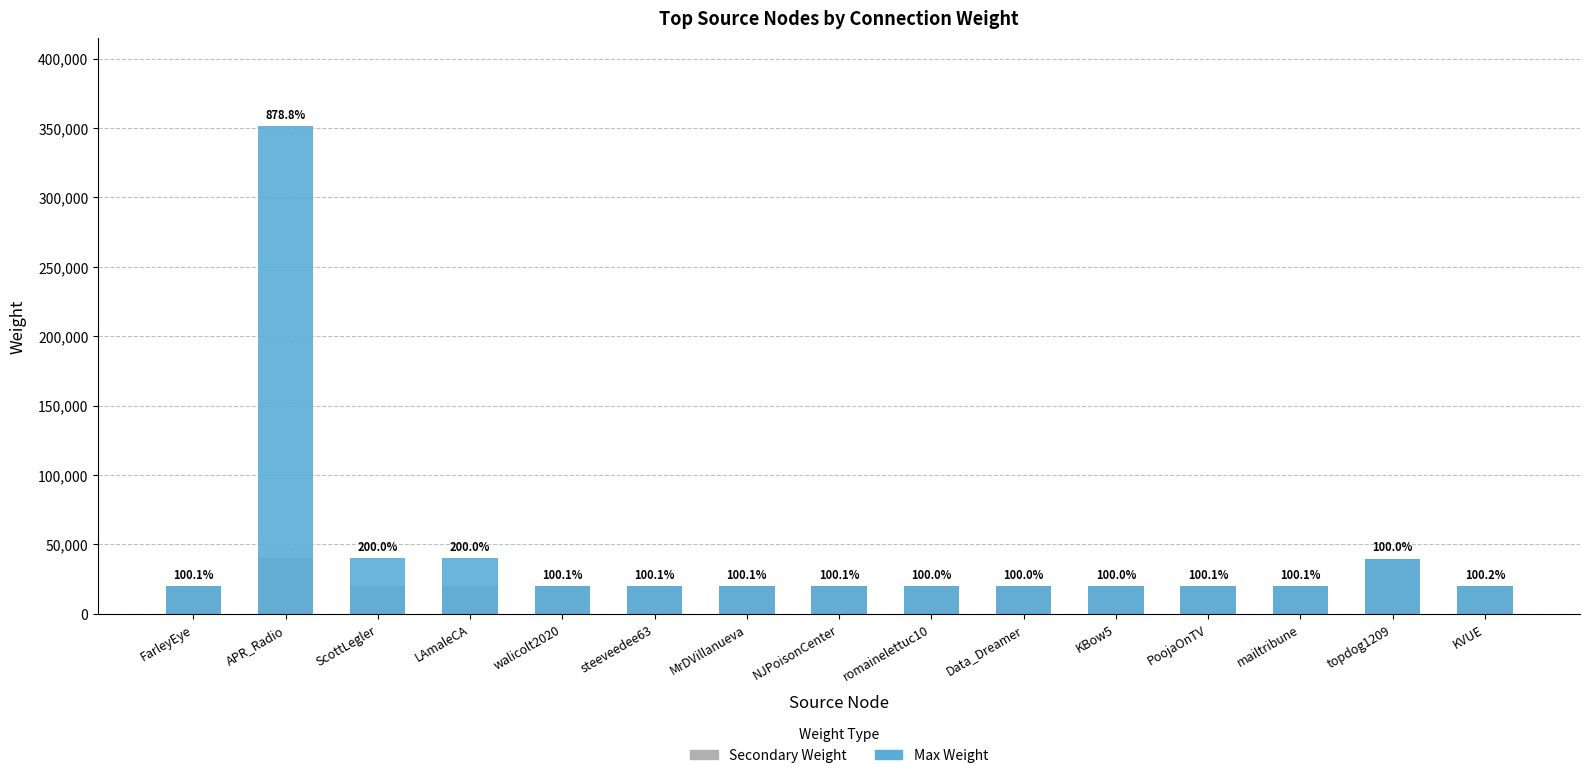

What is the maximum value shown in the chart?

351381.7